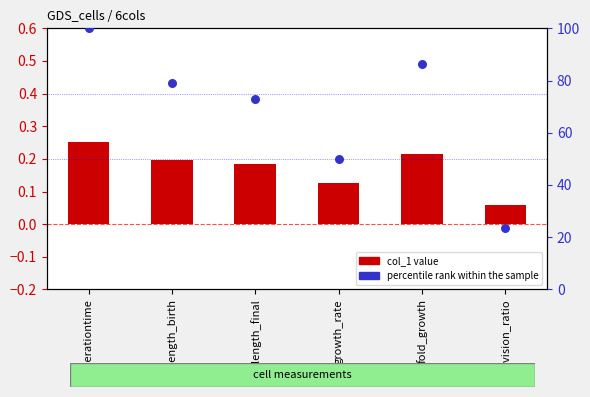

Which series has the largest total across all categories?

percentile rank within the sample